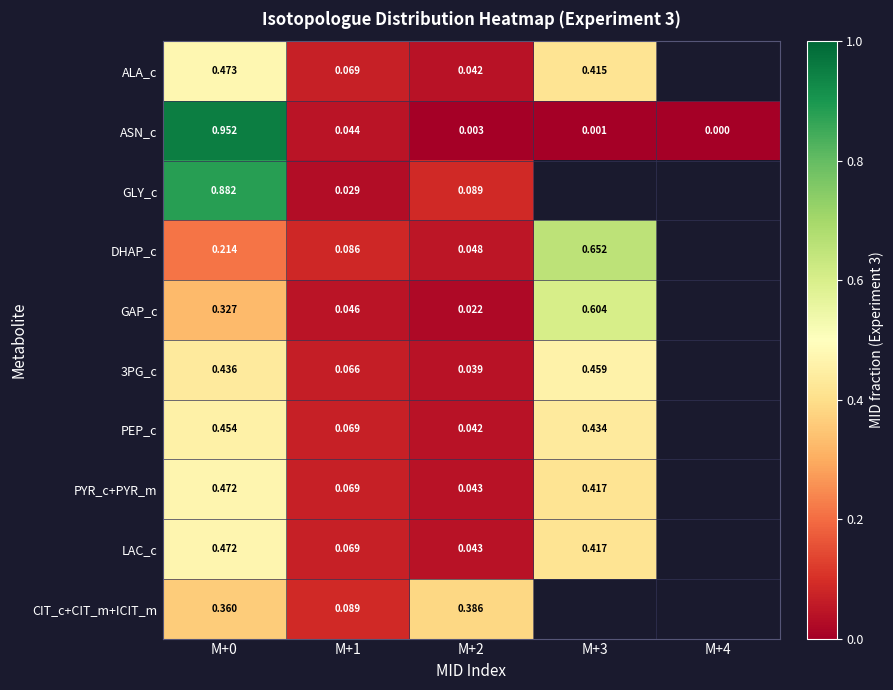

The value of DHAP_c at M+1 is 0.1. True or false?

True